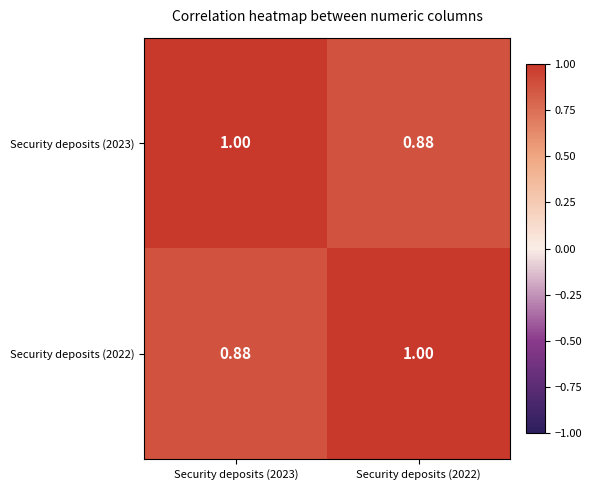

Is the value of Security deposits (2022) at Security deposits (2023) greater than the value of Security deposits (2023) at Security deposits (2023)?

No